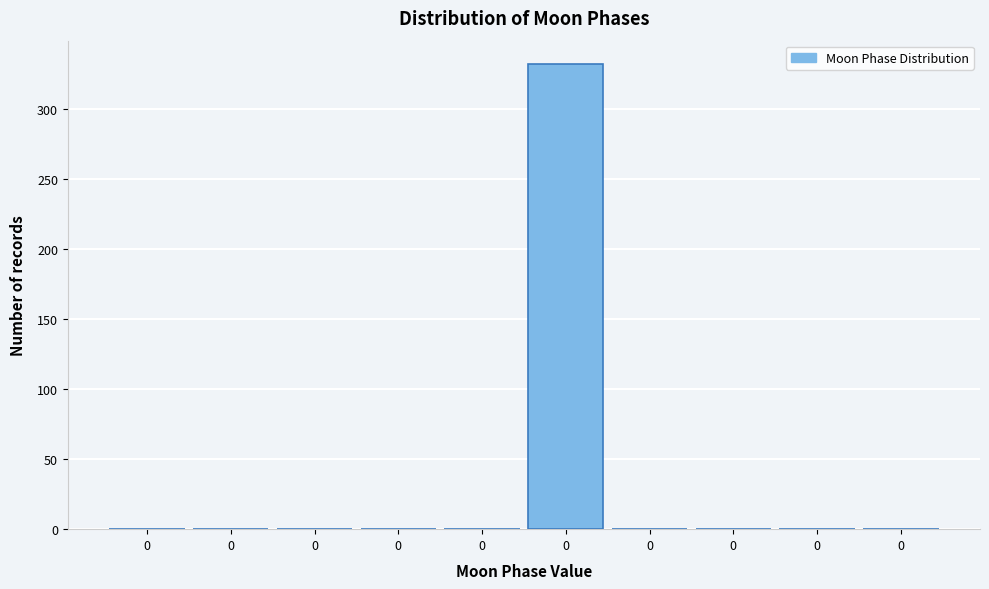

How many series are shown in this chart?

1